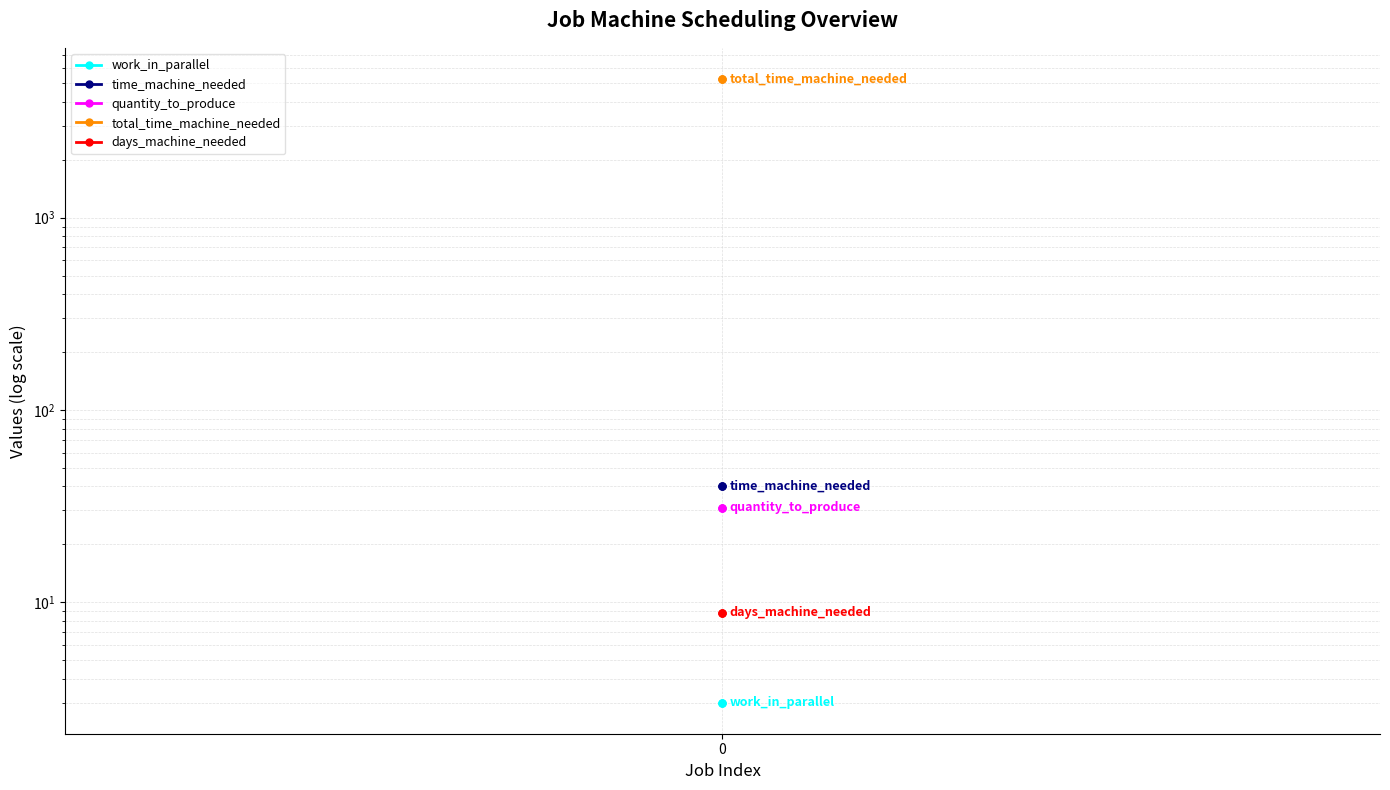

Which series changed the most between 0 and 2?

work_in_parallel